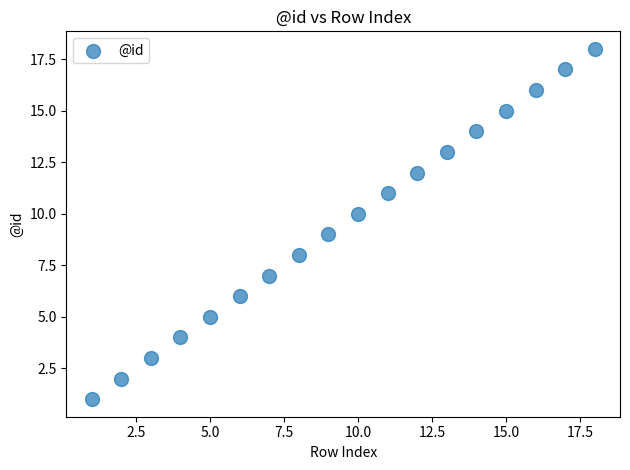

What is the range of Y values (max minus min)?

17